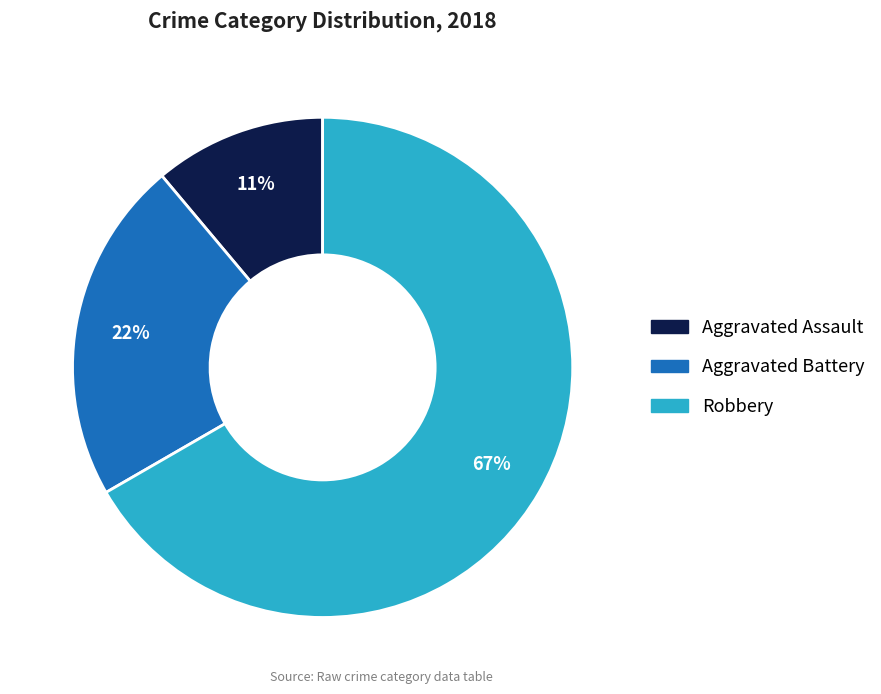

Is there a majority slice in this chart?

Yes